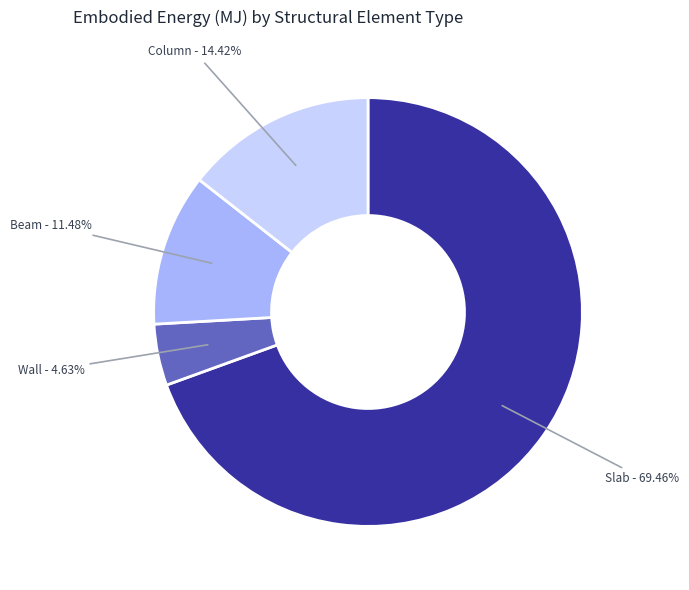

Is the sum of Wall and Slab greater than half?

Yes